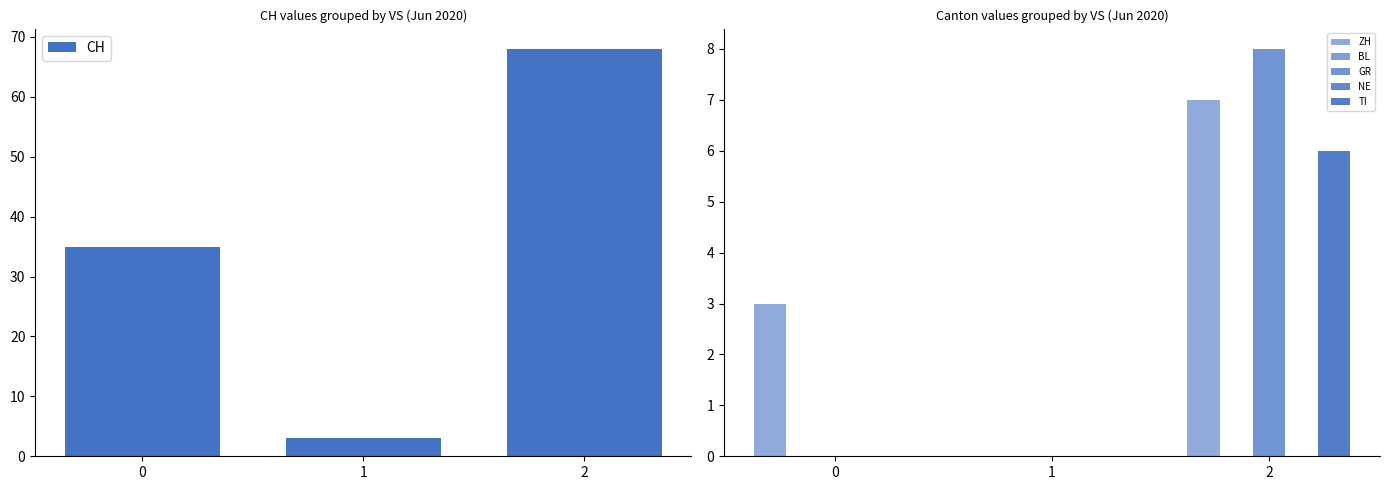

What are all the series names shown in the legend?

CH, ZH, BL, GR, NE, TI